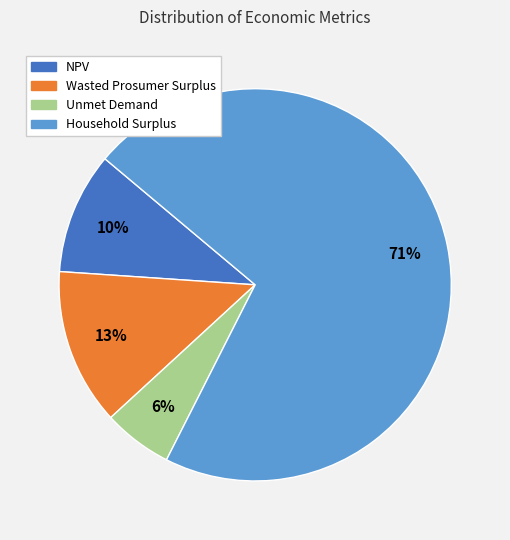

True or false: NPV accounts for 25% of the total.

False